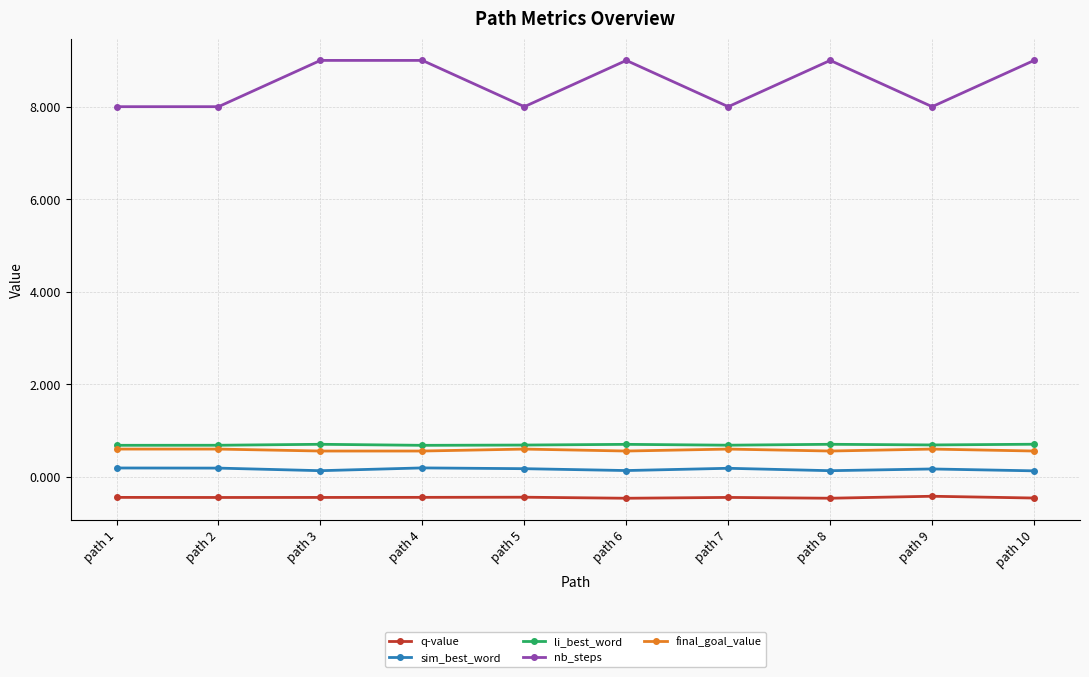

What is the minimum value for sim_best_word?

0.1